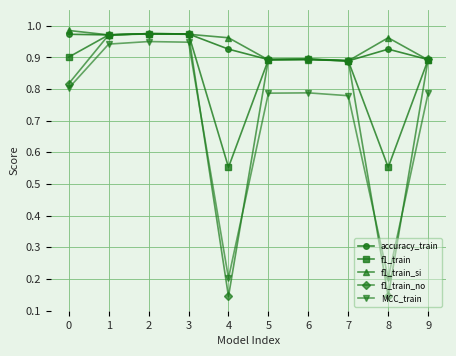

At 4, list the series in order from smallest to largest.

f1_train_no, MCC_train, f1_train, accuracy_train, f1_train_si